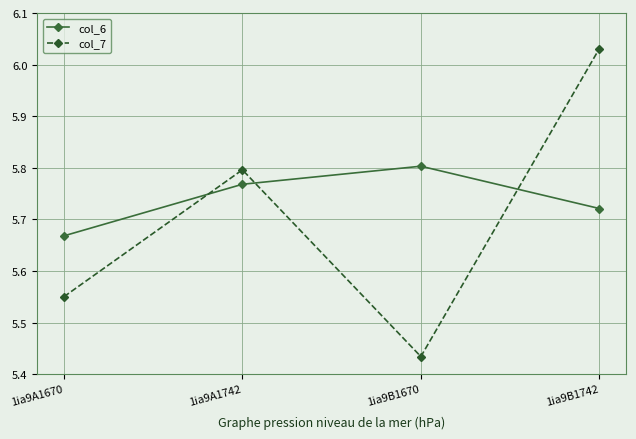

What is the difference between the maximum and second lowest values in the col_6 series?

0.1